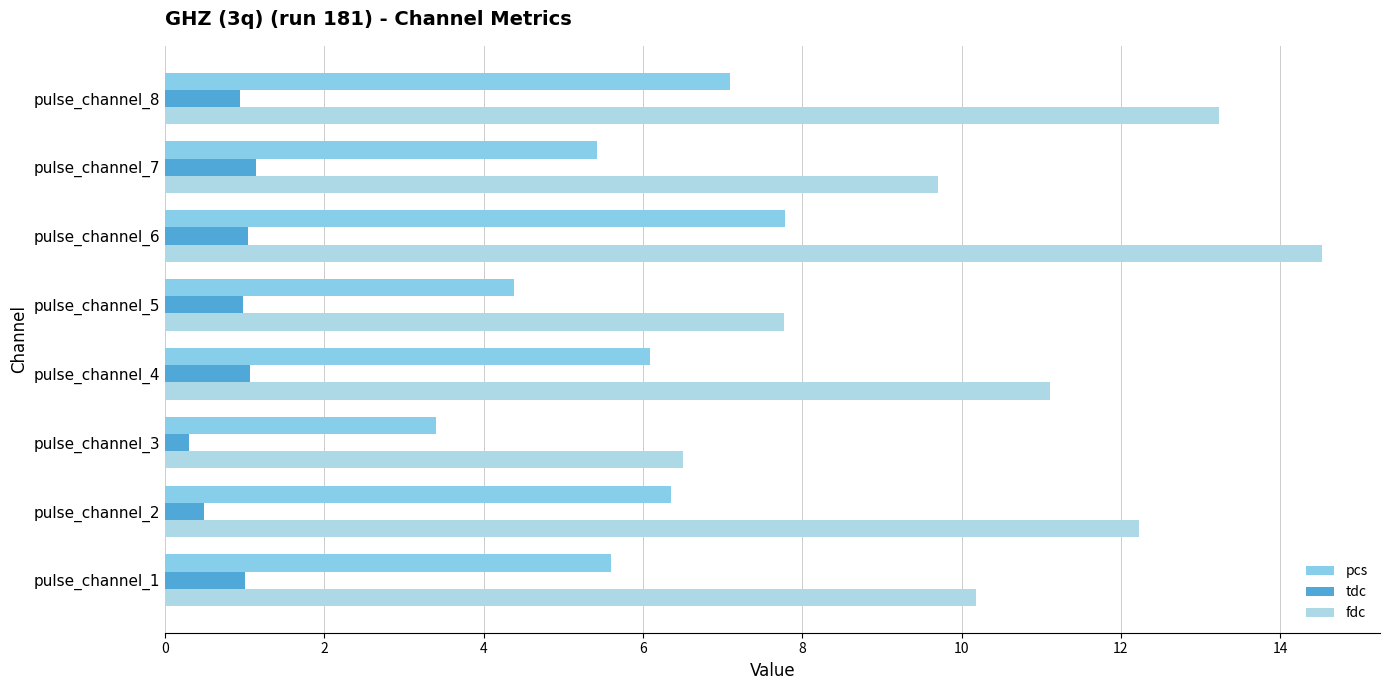

What is the greatest value displayed?

14.5